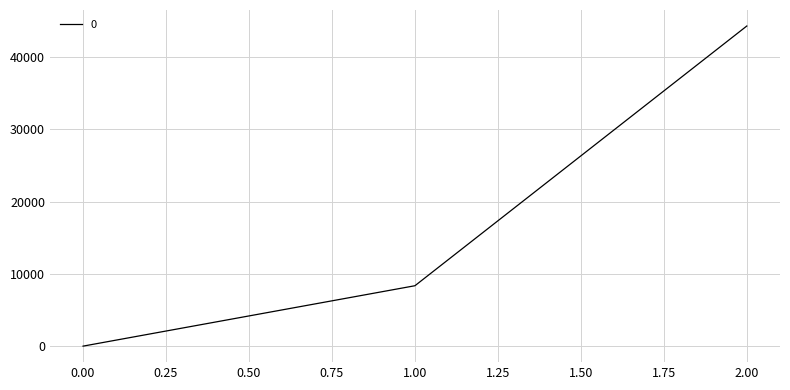

What is the greatest value displayed?

44308